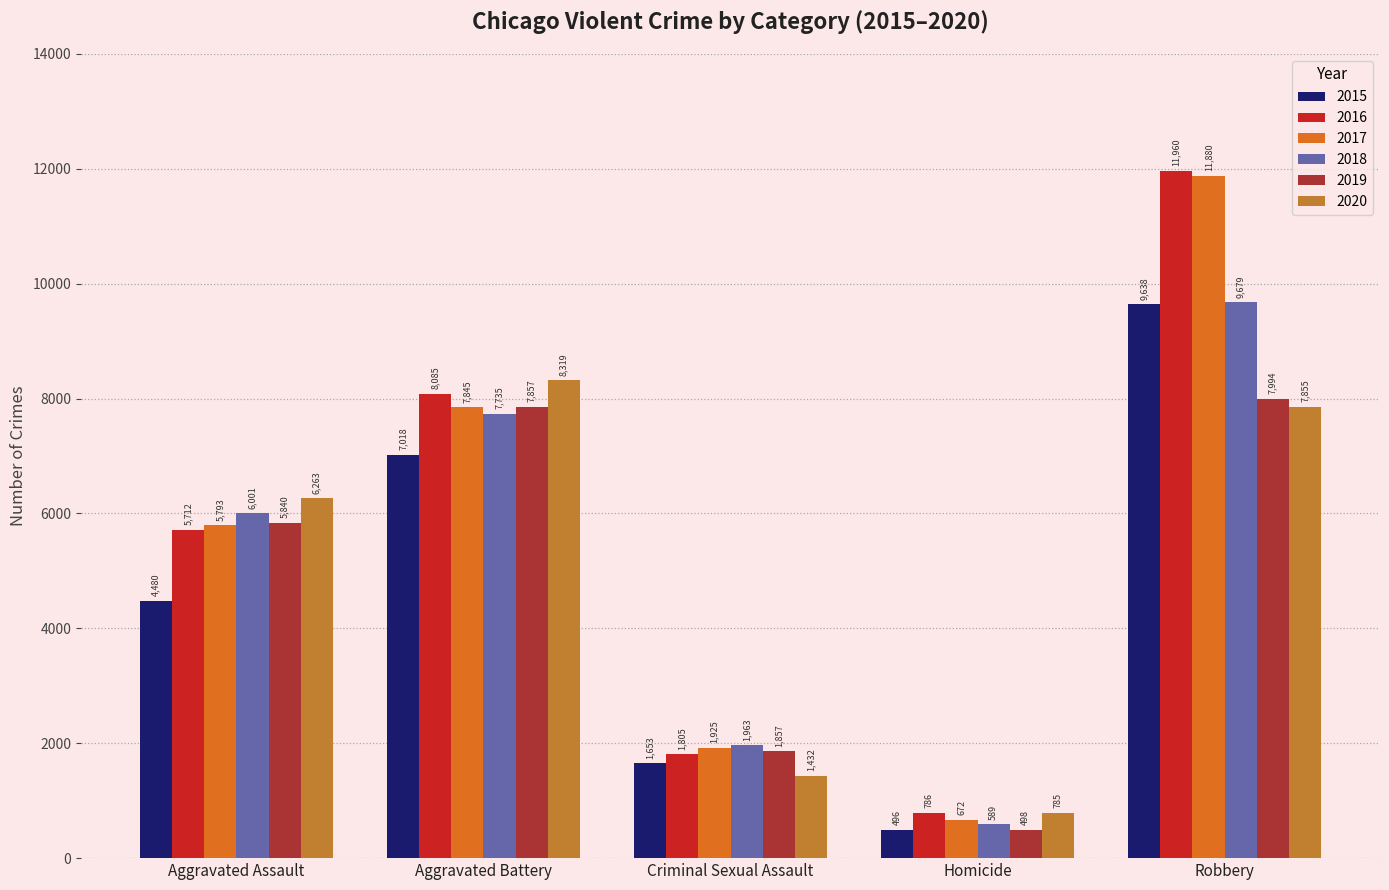

At which category is the sum across all series the highest?

Robbery